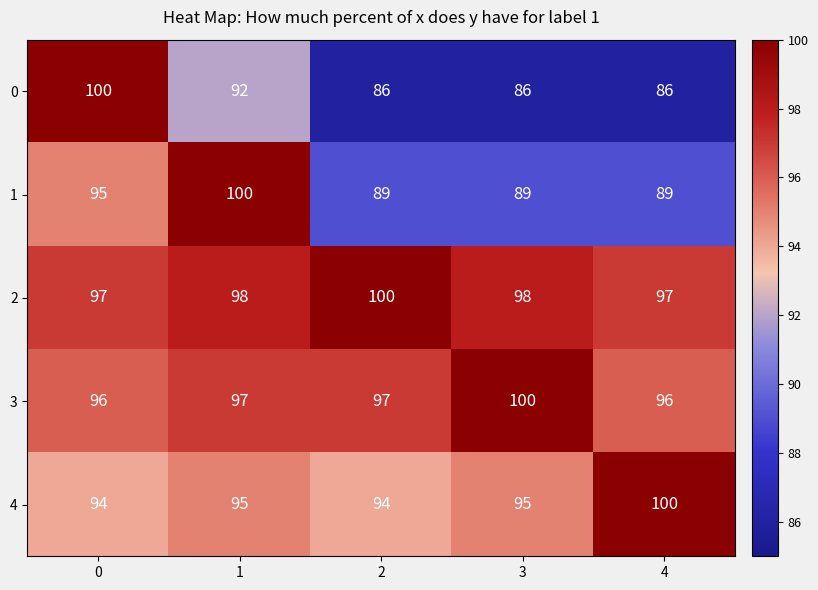

What is the difference between the maximum and minimum values in the 3 series?

4